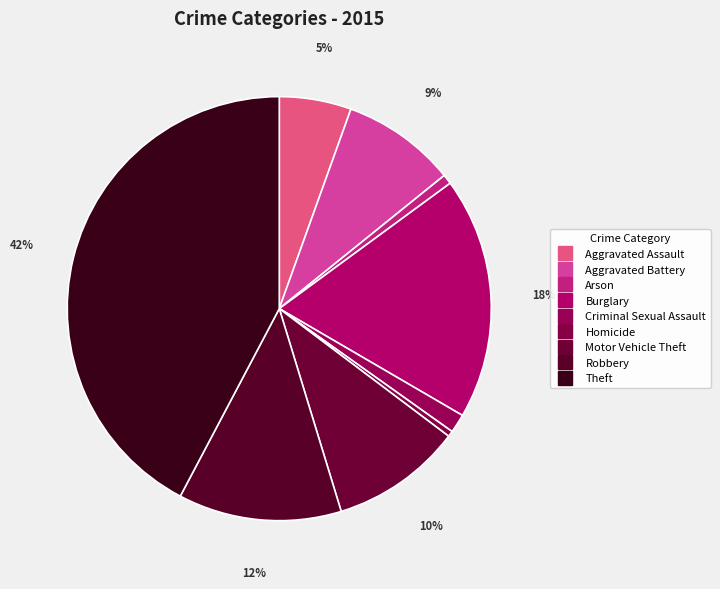

What portion of the pie excludes Burglary?

81.5%